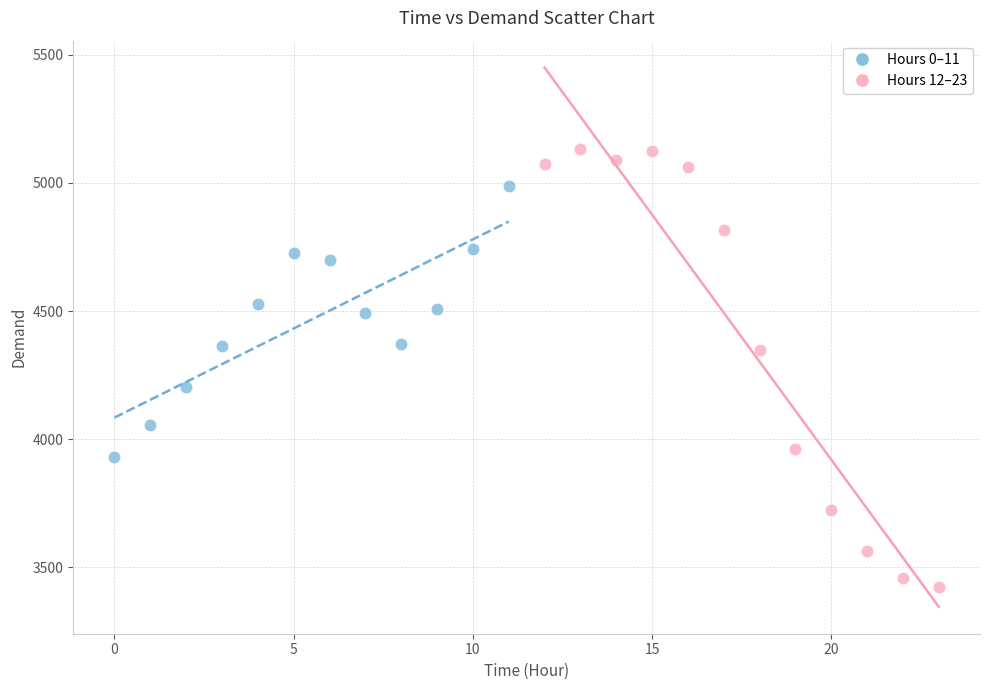

Which series contains the highest Y value?

Hours 12–23